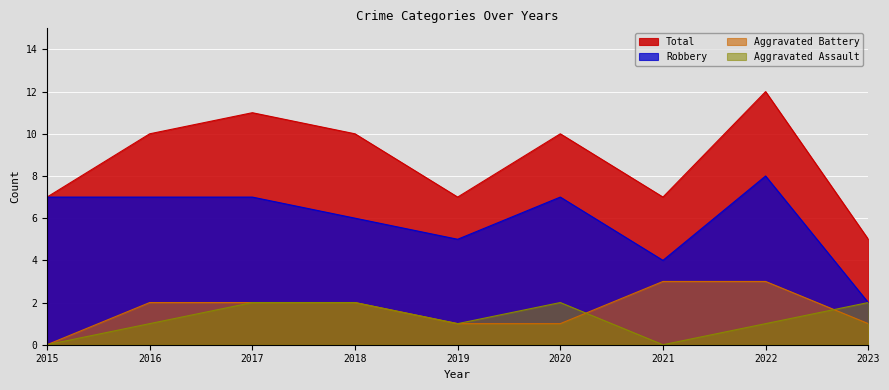

Rank the series by their maximum value, from lowest to highest.

Aggravated Assault, Aggravated Battery, Robbery, Total